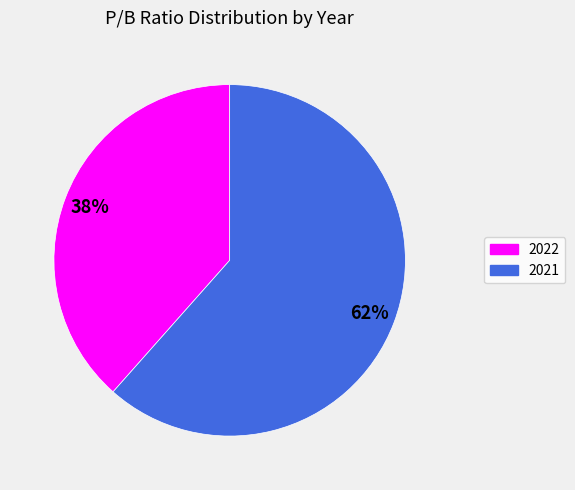

Which slice represents more than half of the pie?

2021